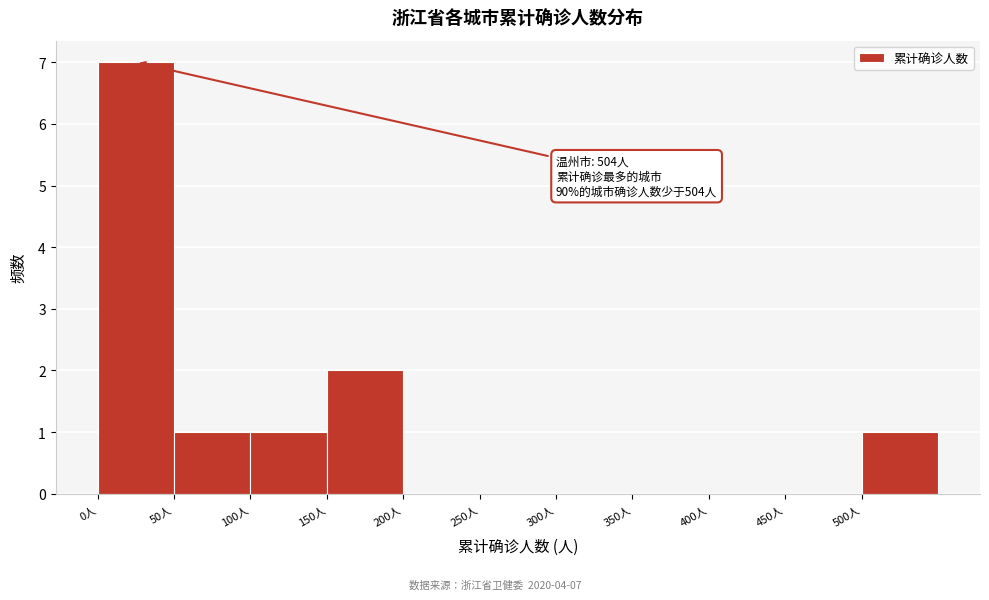

Over which range of the x-axis is the bar tallest?

0 to 50